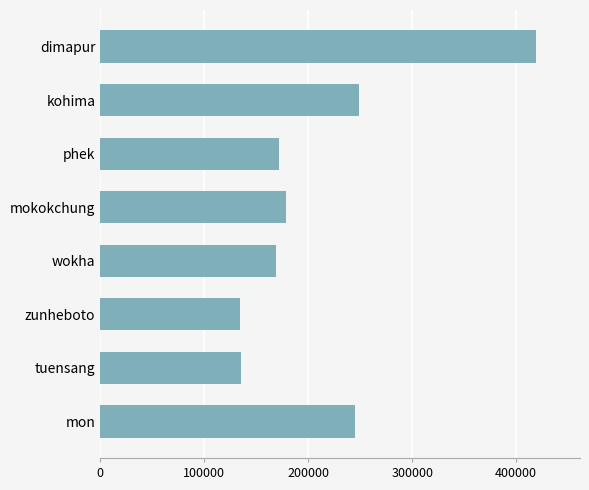

Which has a higher value, zunheboto or mokokchung?

mokokchung